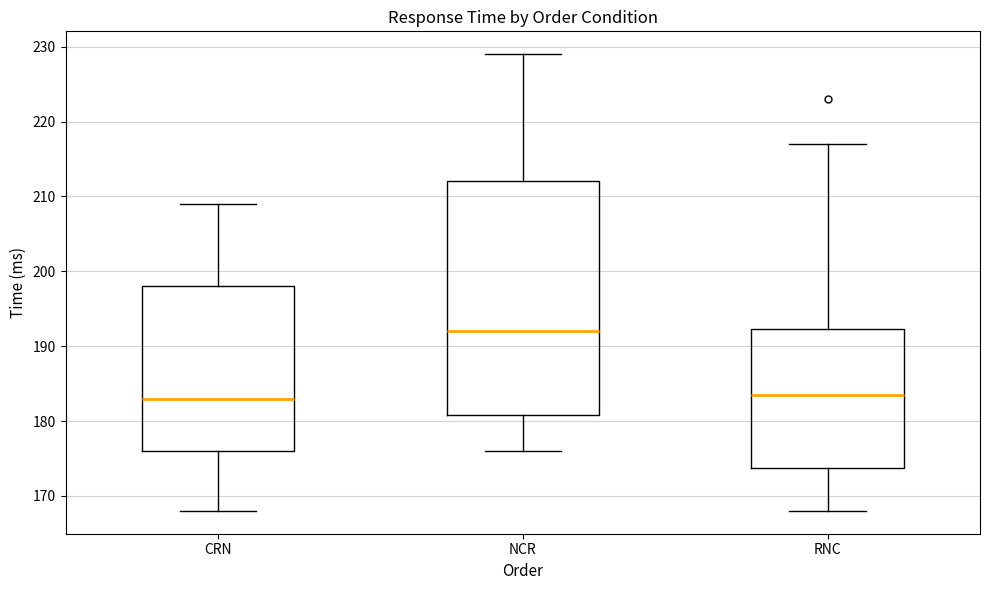

Which box is the tallest, from its lower edge to its upper edge?

NCR